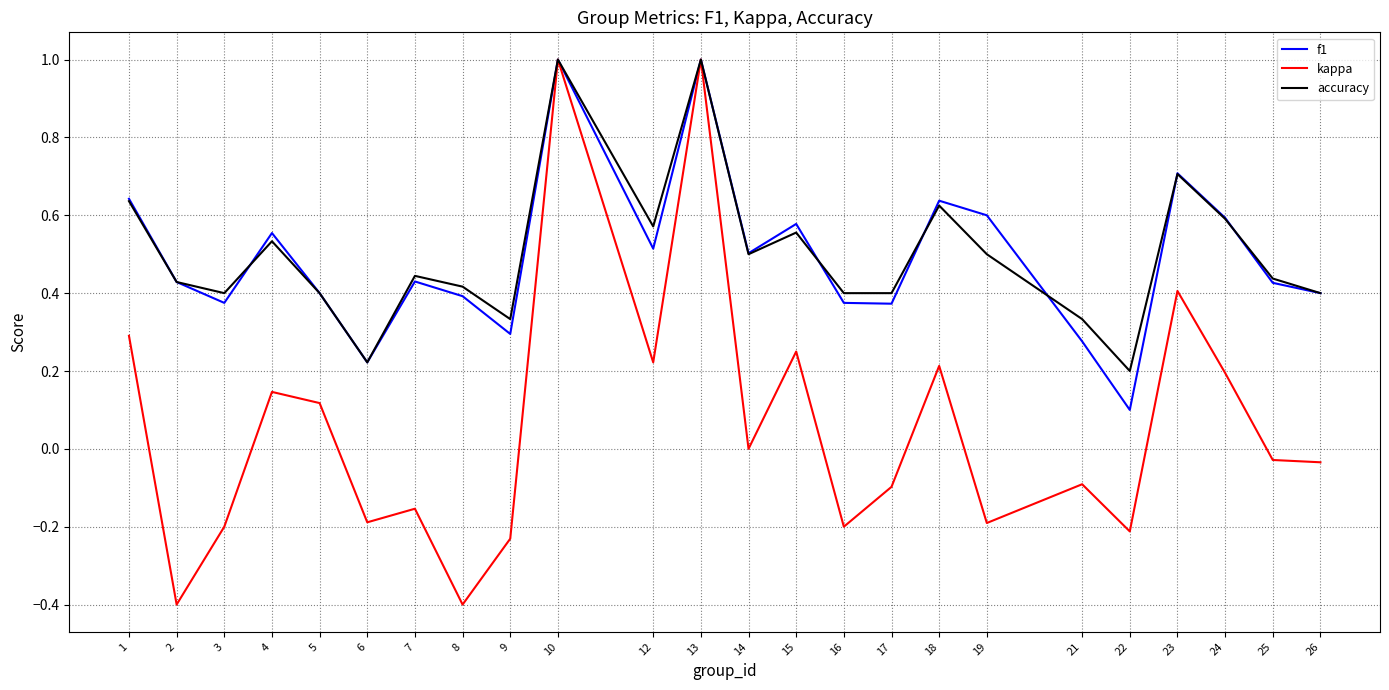

What is the total value across all series at 1?

1.6